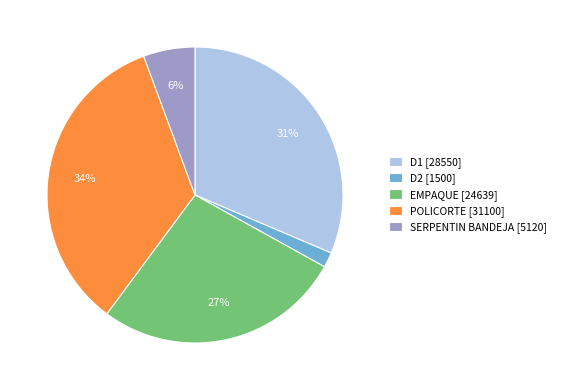

To the nearest percent, what is the average slice percentage?

20%